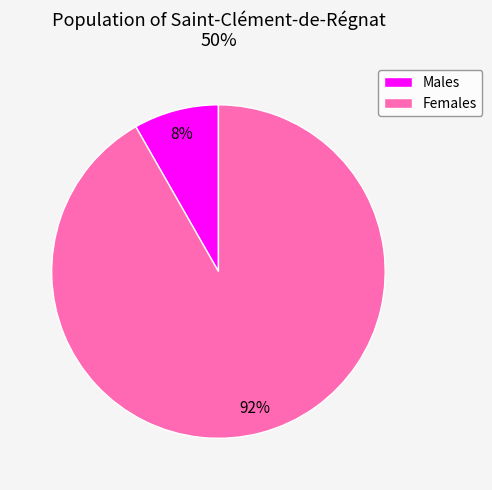

What percentage is the Males slice, to the nearest percent?

8%